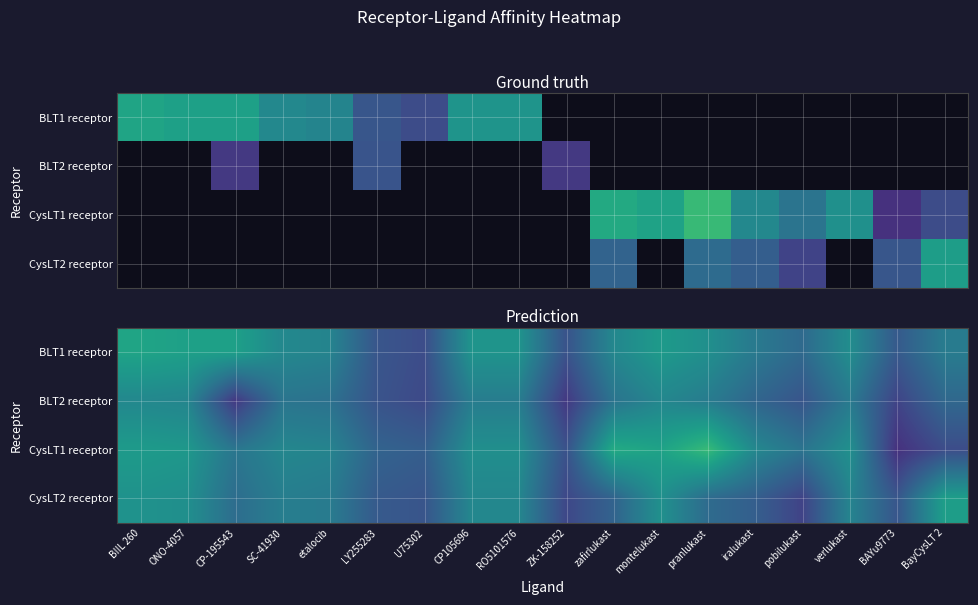

How many data points in CysLT2 receptor are less than 7?

7